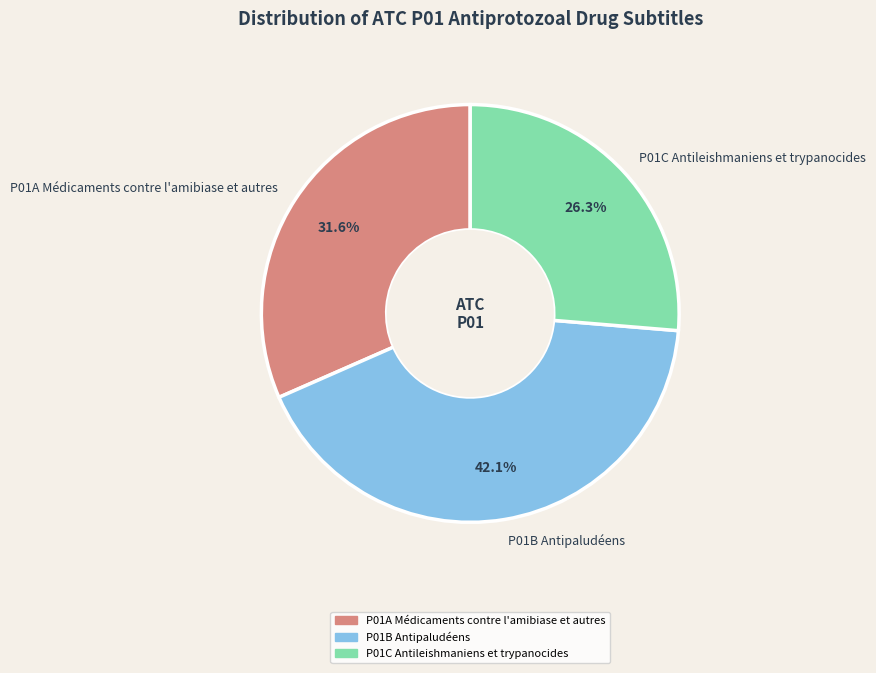

Which slice is the largest?

P01B Antipaludéens